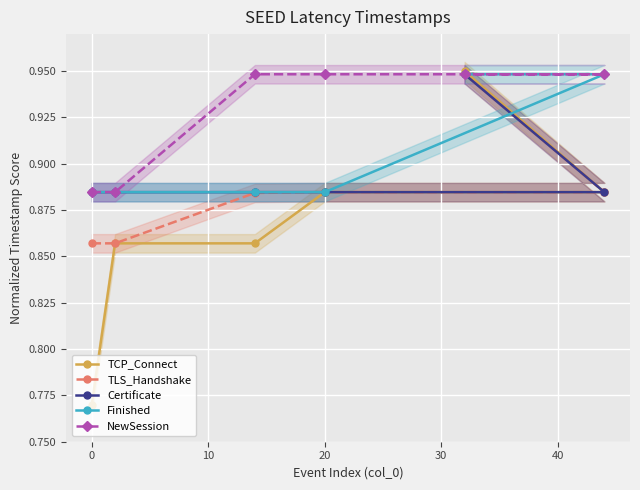

Does the chart display data point markers on the line(s)?

Yes